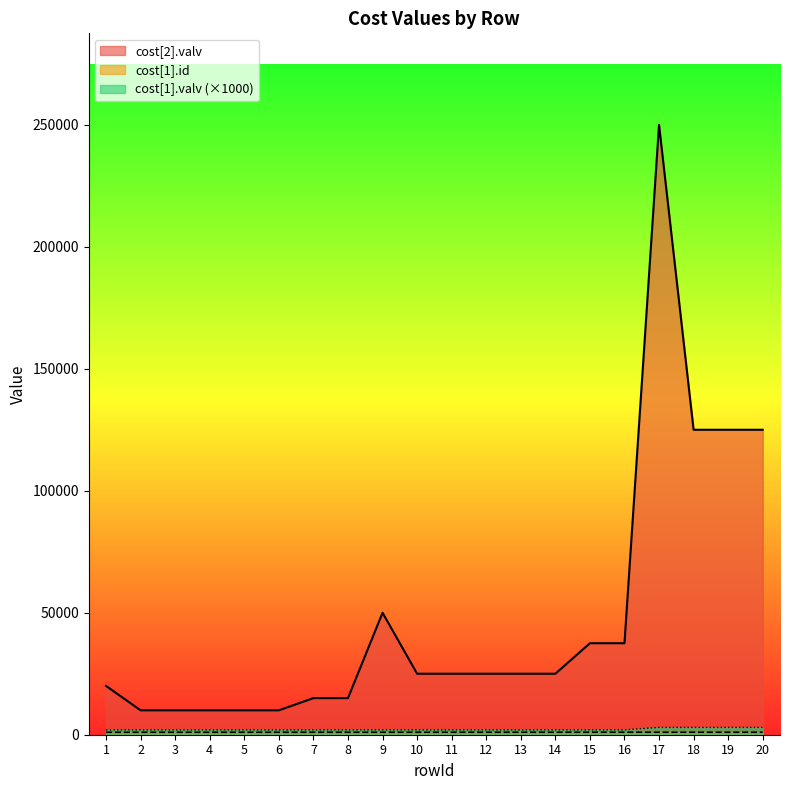

Which category has the highest value across all series?

17